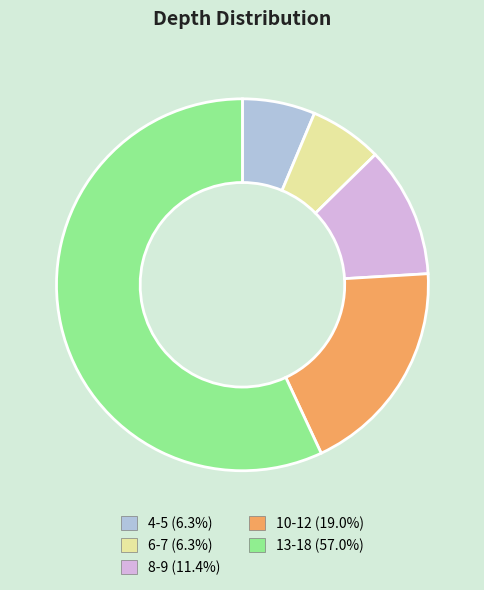

Is there a majority slice in this chart?

Yes